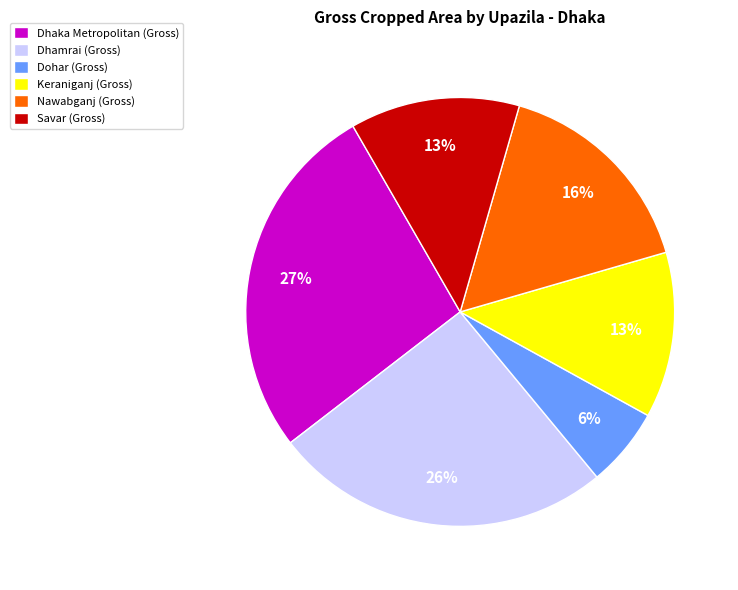

Does Dhaka Metropolitan account for over 50% of the chart?

No